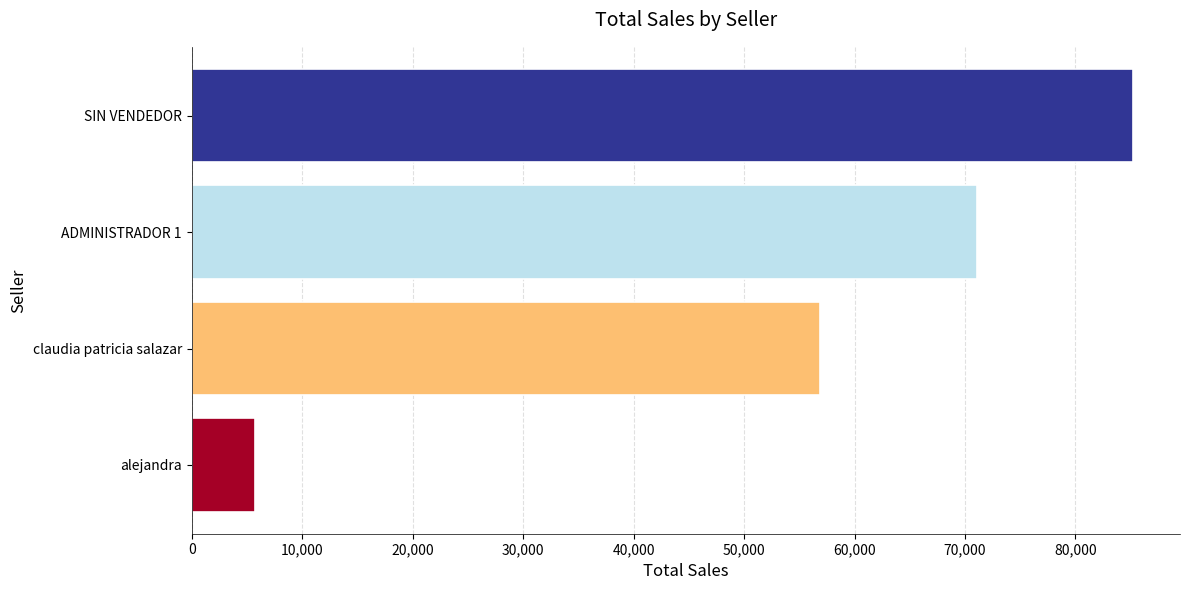

How many values are between 56900 and 85200?

3